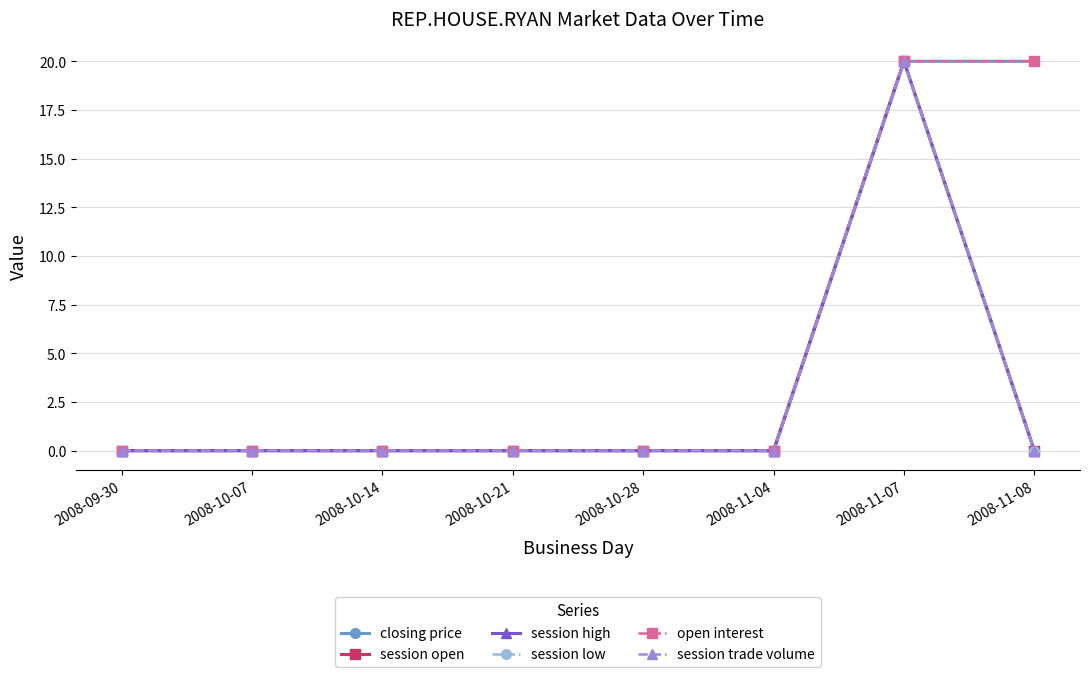

Does the chart have visible grid lines?

Yes